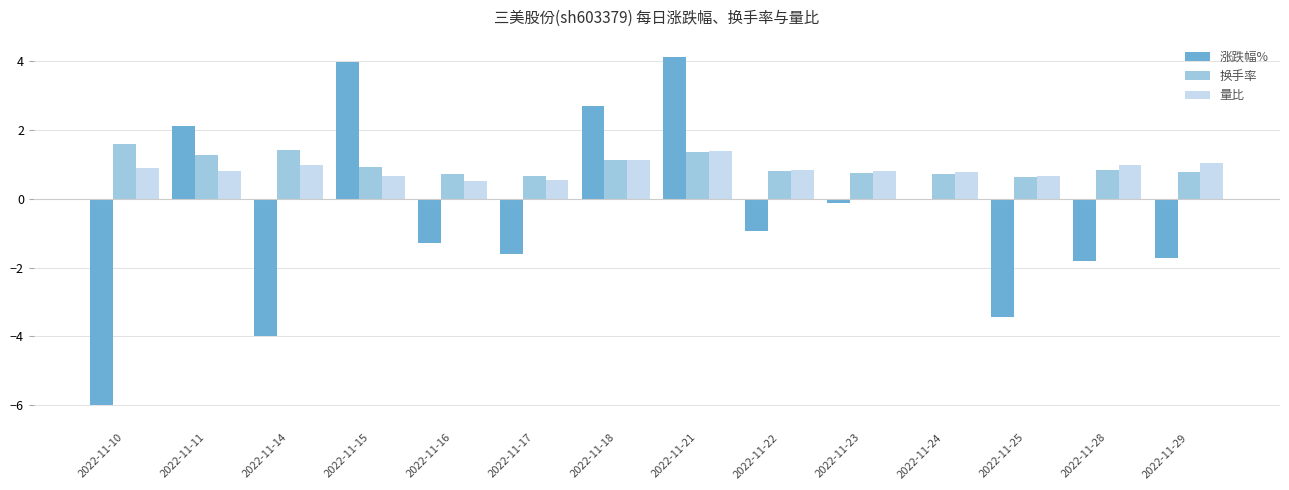

What is the approximate value of 量比 at 2022-11-23?

0.8